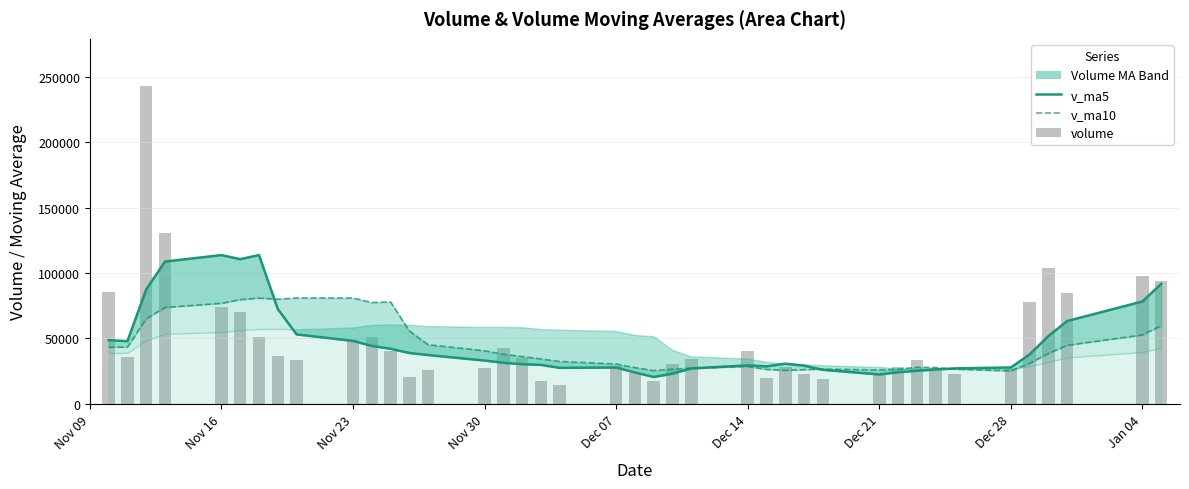

True or false: volume has a value of 37880.8 at 20.

False